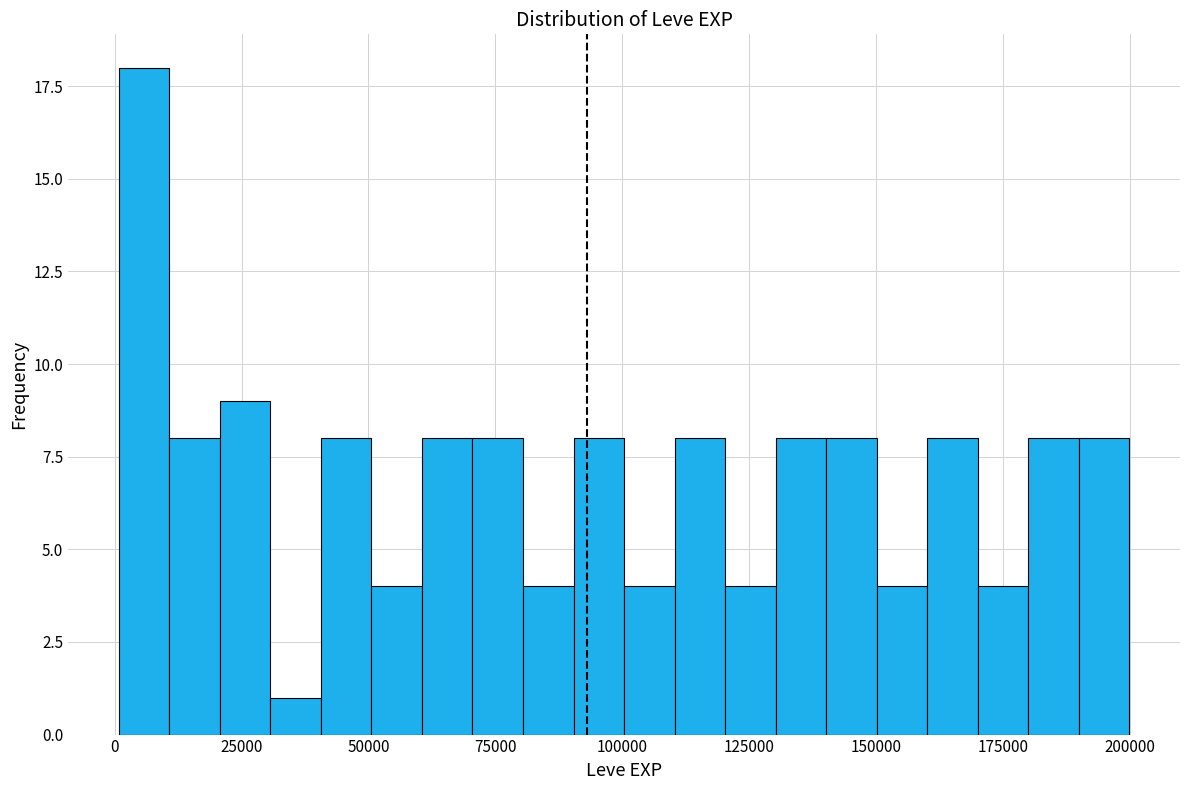

Around what value on the x-axis is the tallest bar? Give the approximate position of its centre, as read against the axis.

5000